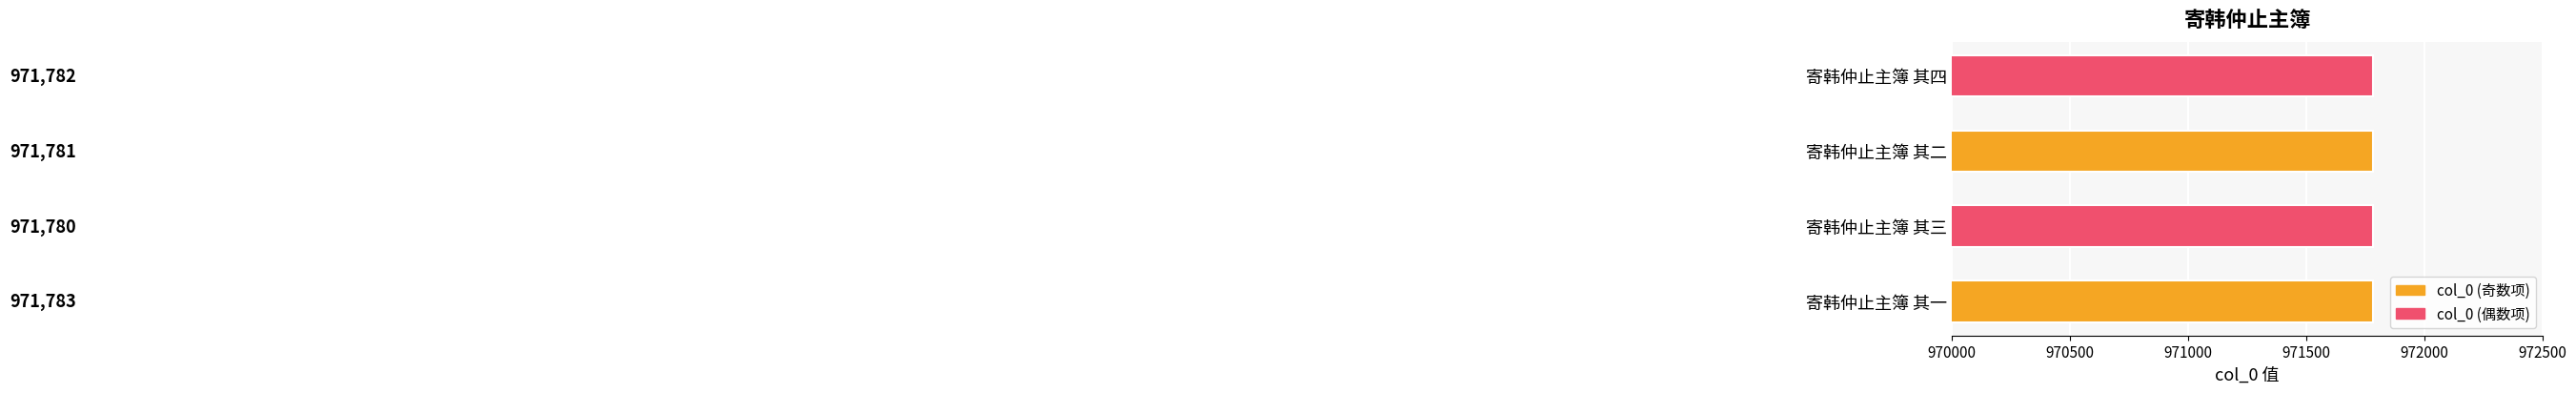

List the labels in order of value, largest first.

寄韩仲止主簿 其一, 寄韩仲止主簿 其四, 寄韩仲止主簿 其二, 寄韩仲止主簿 其三